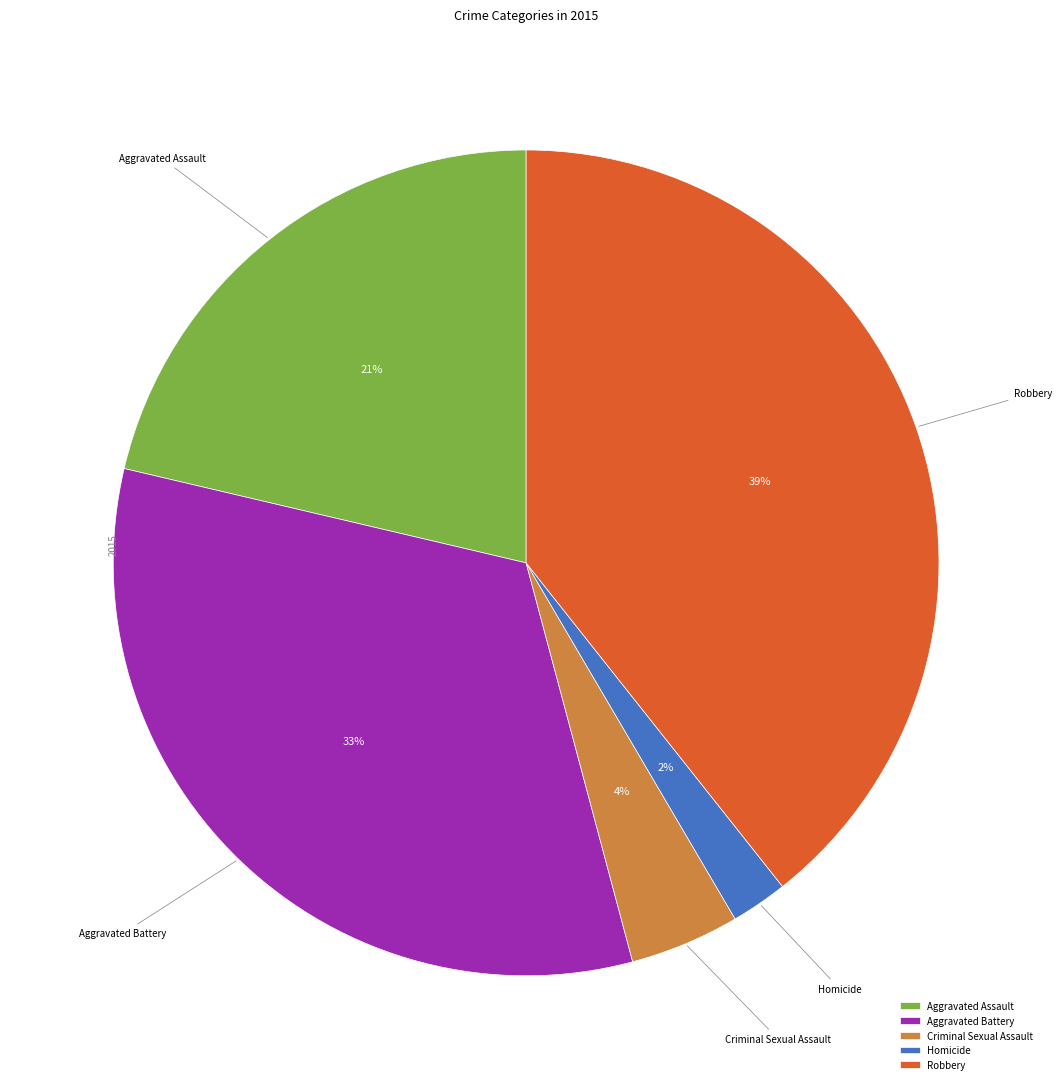

Rank the categories by value from highest to lowest.

Robbery, Aggravated Battery, Aggravated Assault, Criminal Sexual Assault, Homicide